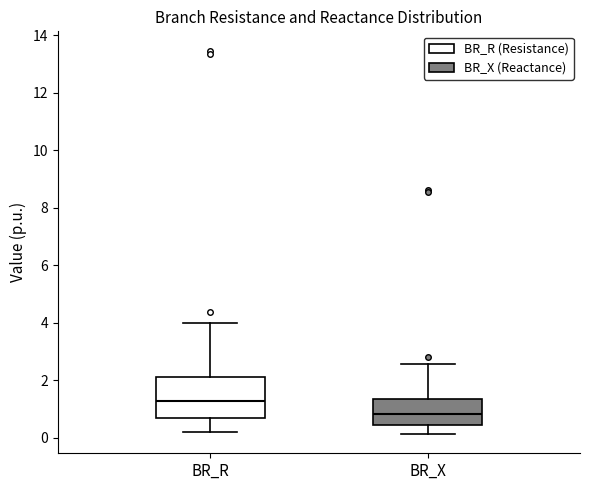

Which box's median line is the highest?

BR_R